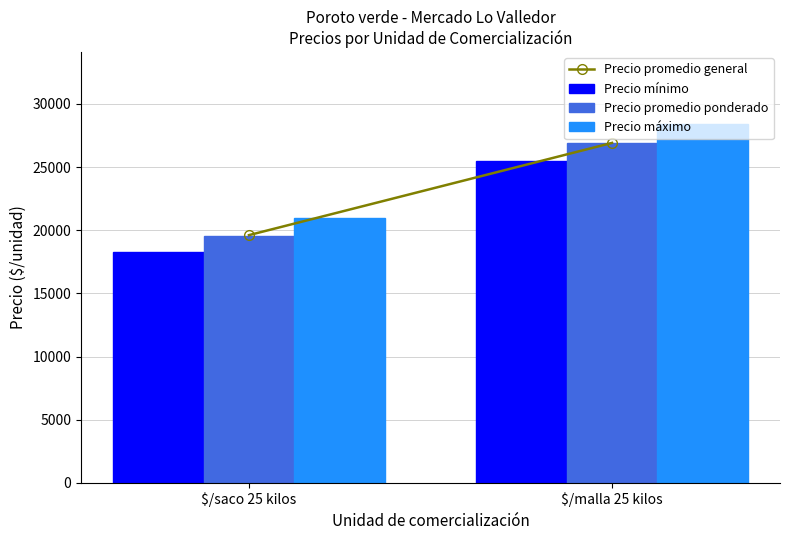

What is the total value across all series at $/malla 25 kilos?

80738.8